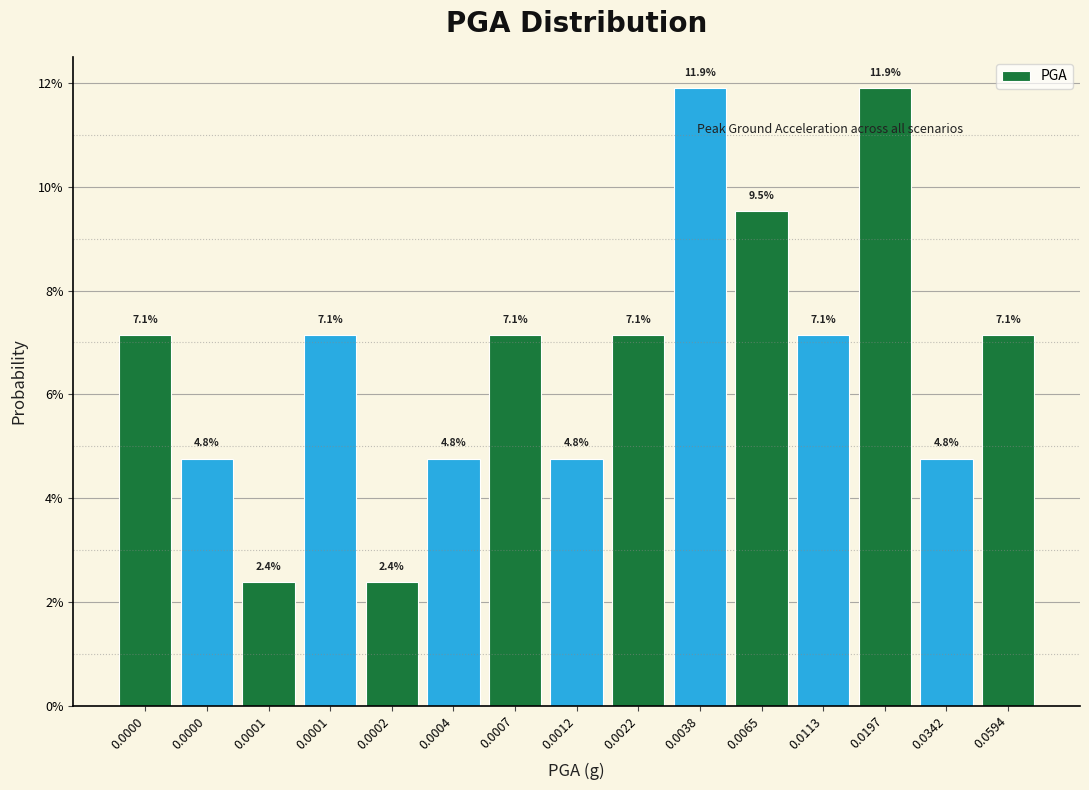

Are the bars horizontal?

No